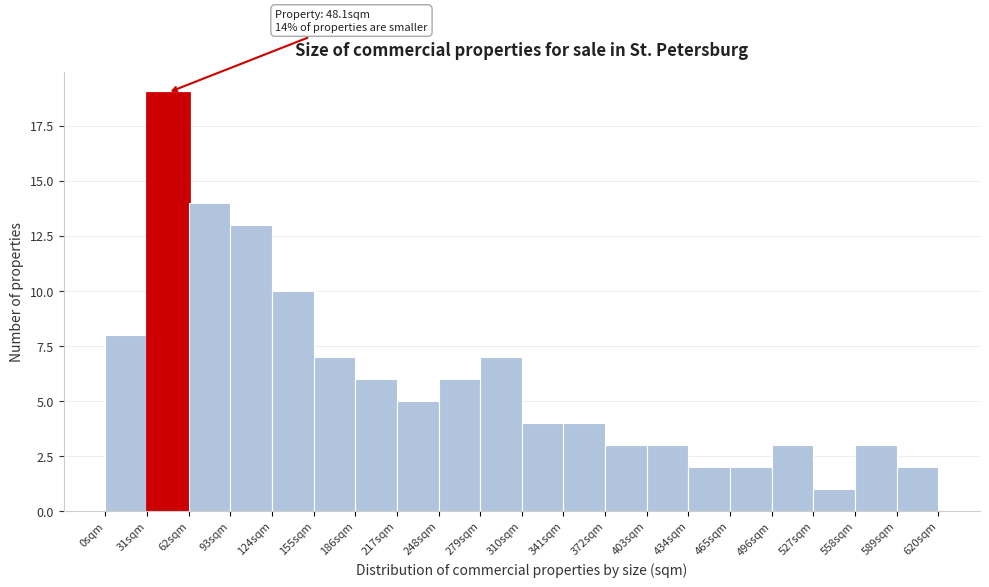

Over which range of the x-axis is the bar tallest?

31 to 62